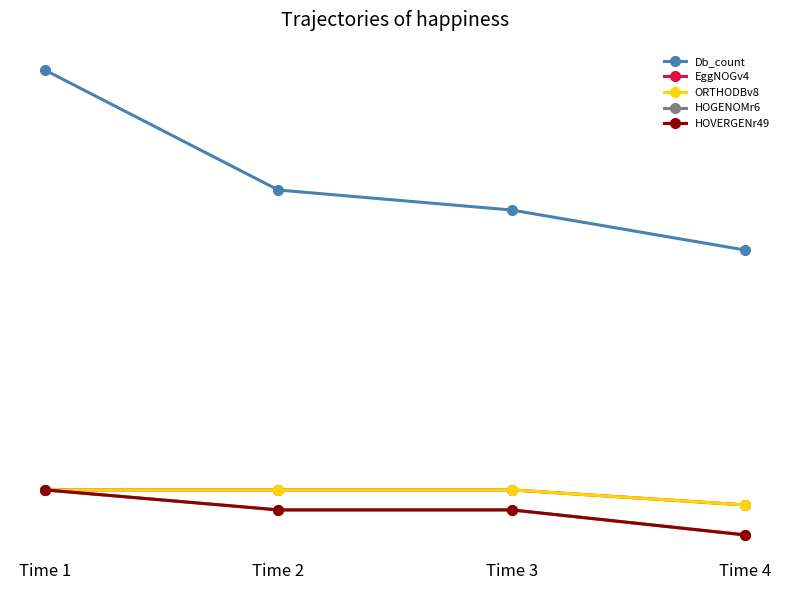

How many values in the Db_count series are below 6?

2